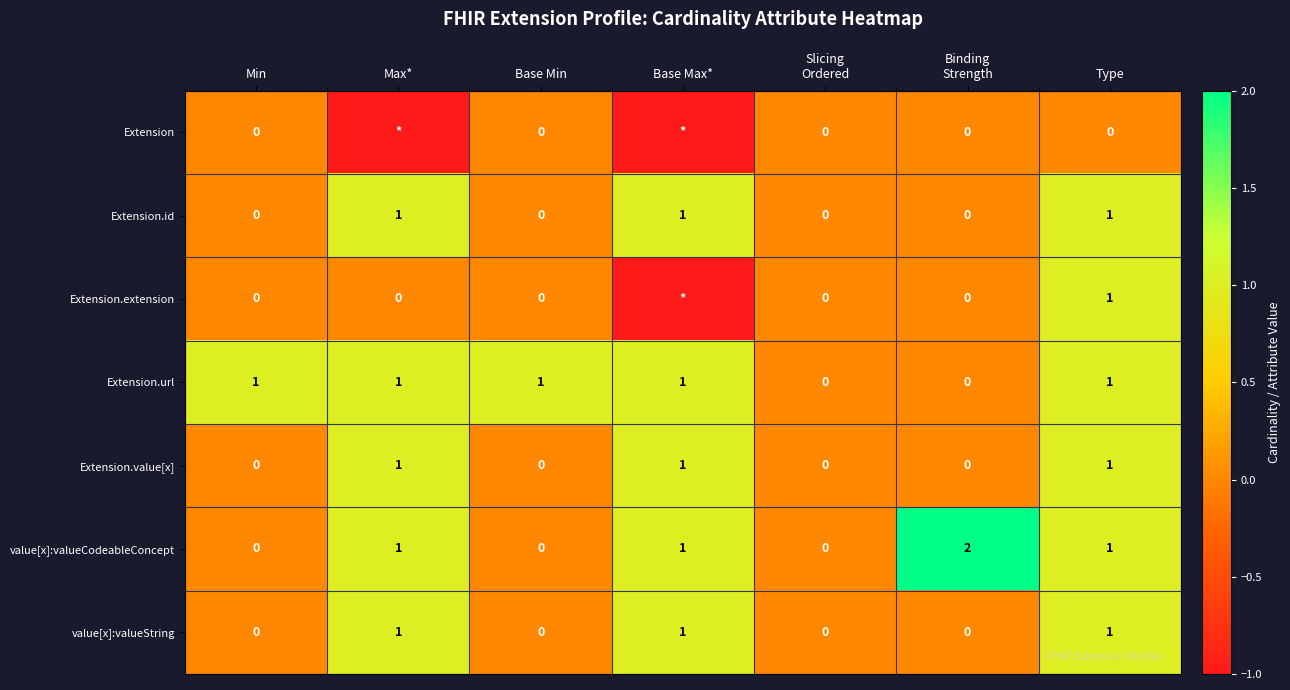

Is it true that Extension.id equals 1 at Max*?

True